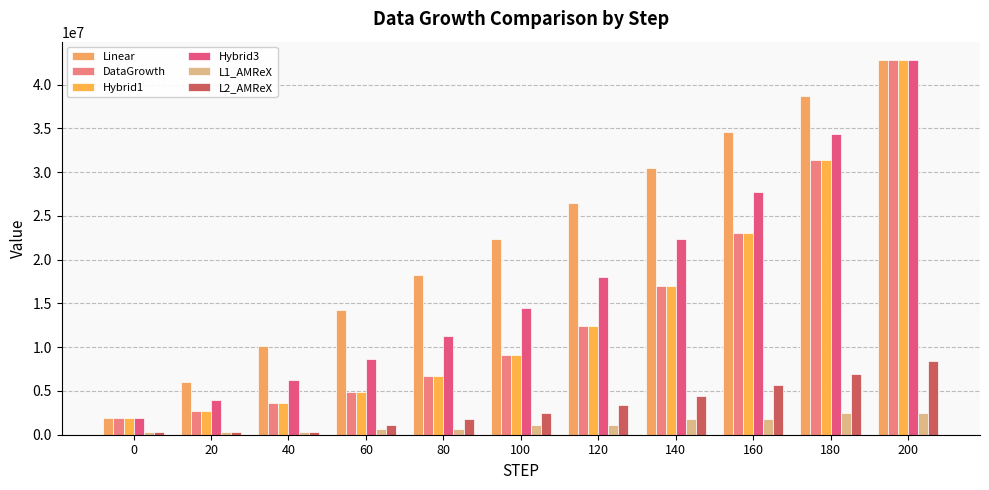

True or false: DataGrowth has a value of 42755432.0 at 200.

True